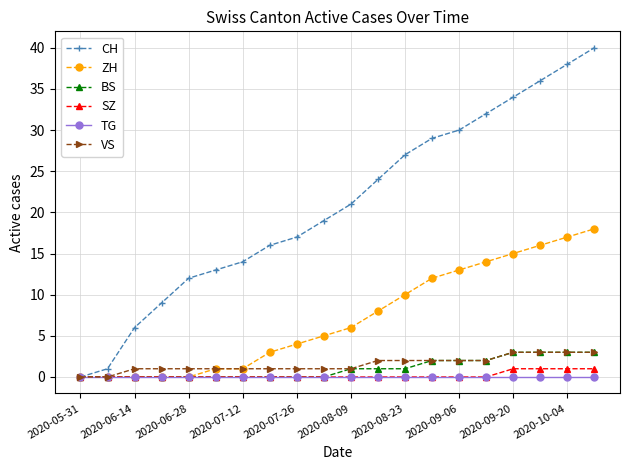

Which series has the widest spread of values?

CH